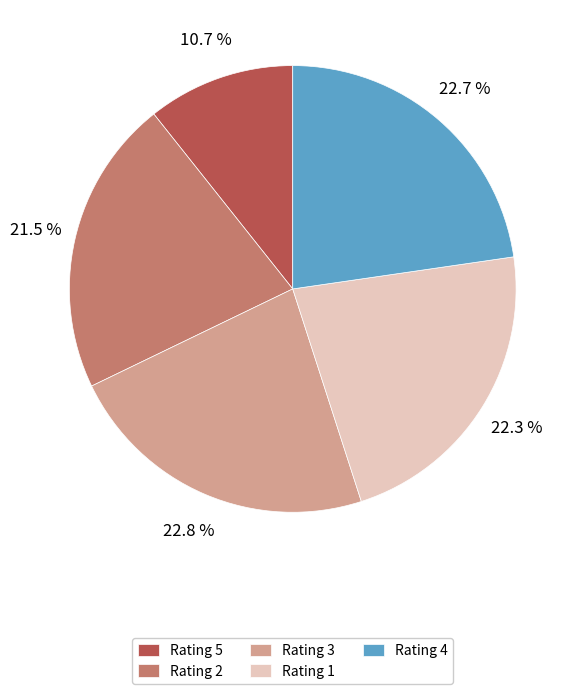

Which category has the smallest portion of the pie?

Rating 5